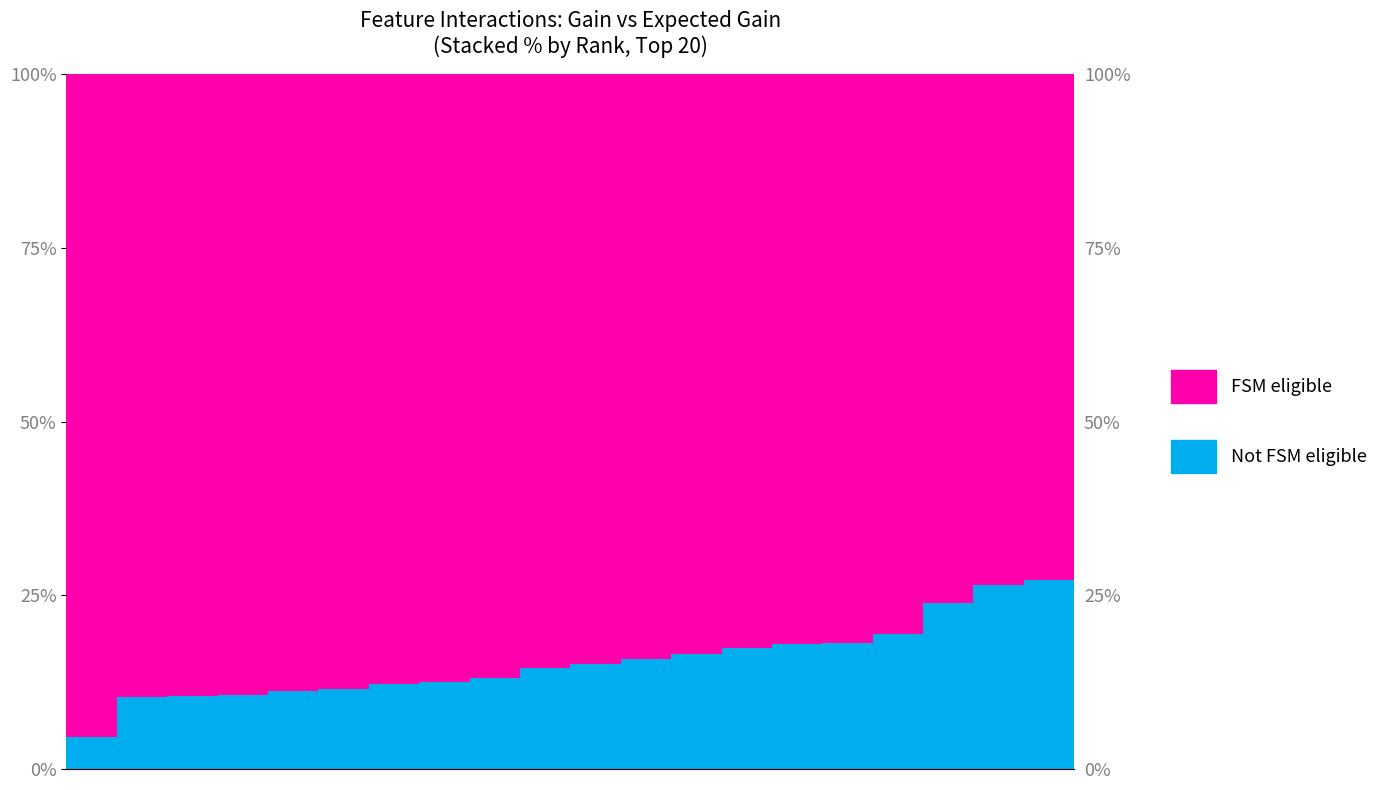

What is the maximum value for FSM eligible?

95.4